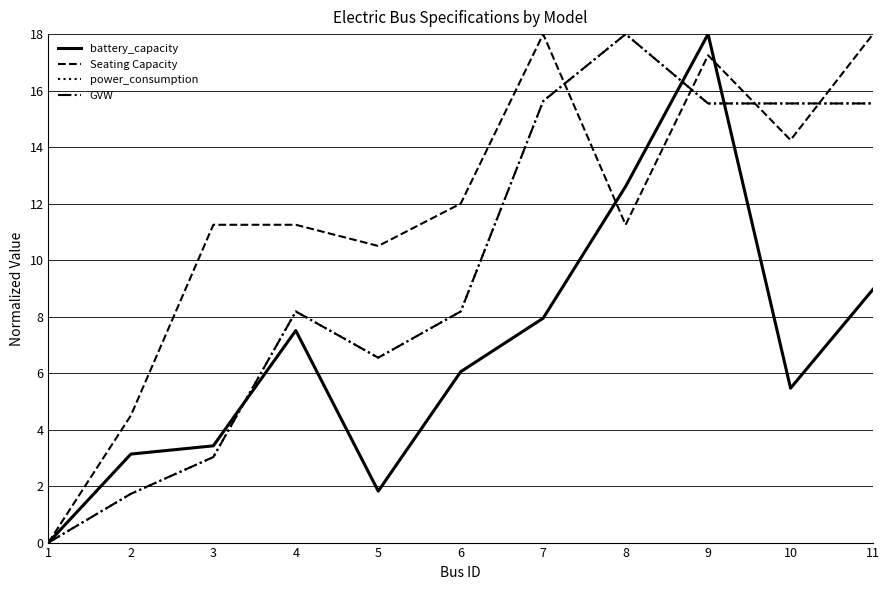

At which label is power_consumption closest to 9?

4